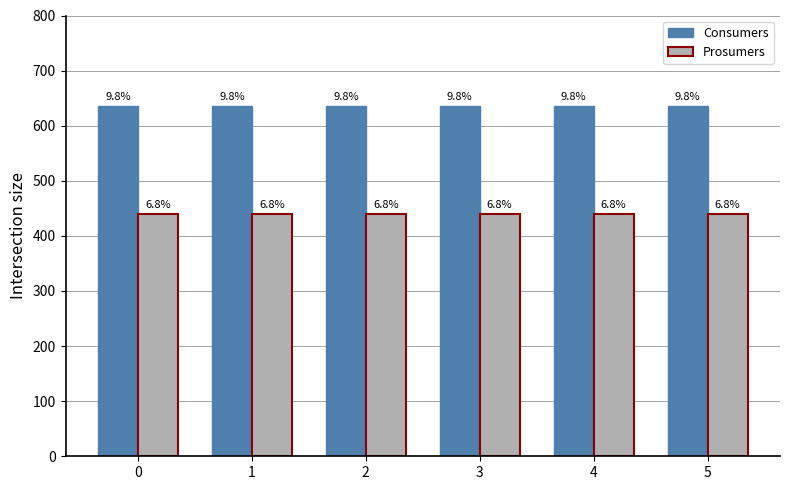

How many bars are there in total?

12